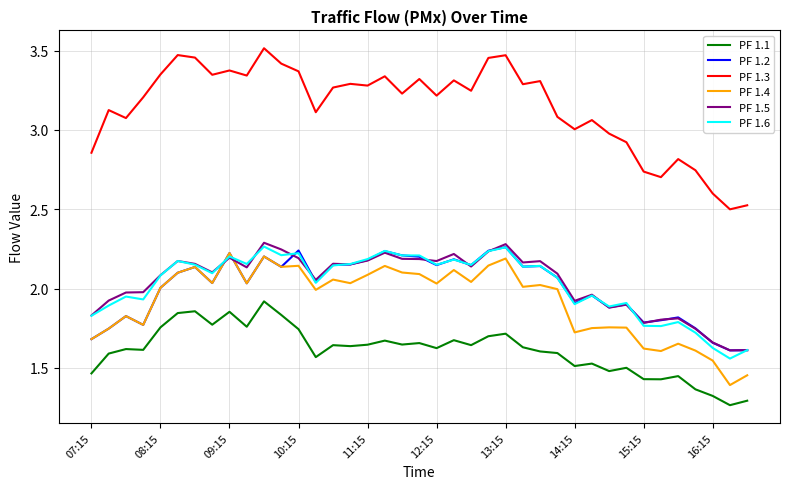

True or false: PF 1.1 and PF 1.4 intersect in this chart.

False